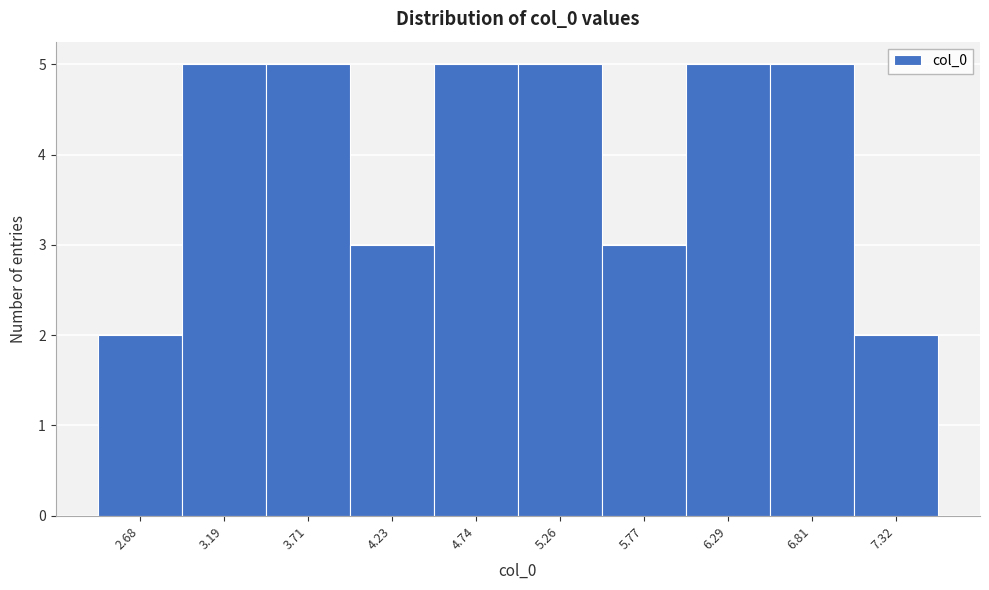

Reading left to right, transcribe this chart: for each bar, give the range it covers on the x-axis and its height. Neither the bar edges nor the heights are printed on the chart, so give them approximately, as read against the axes.

2.4 to 2.9: 2
2.9 to 3.5: 5
3.5 to 4.0: 5
4.0 to 4.5: 3
4.5 to 5.0: 5
5.0 to 5.5: 5
5.5 to 6.0: 3
6.0 to 6.5: 5
6.5 to 7.1: 5
7.1 to 7.6: 2